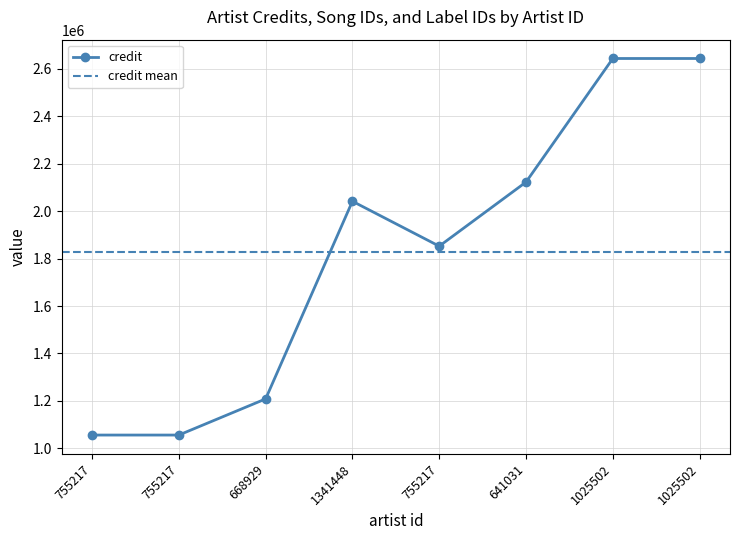

True or false: songid and labelid intersect in this chart.

False